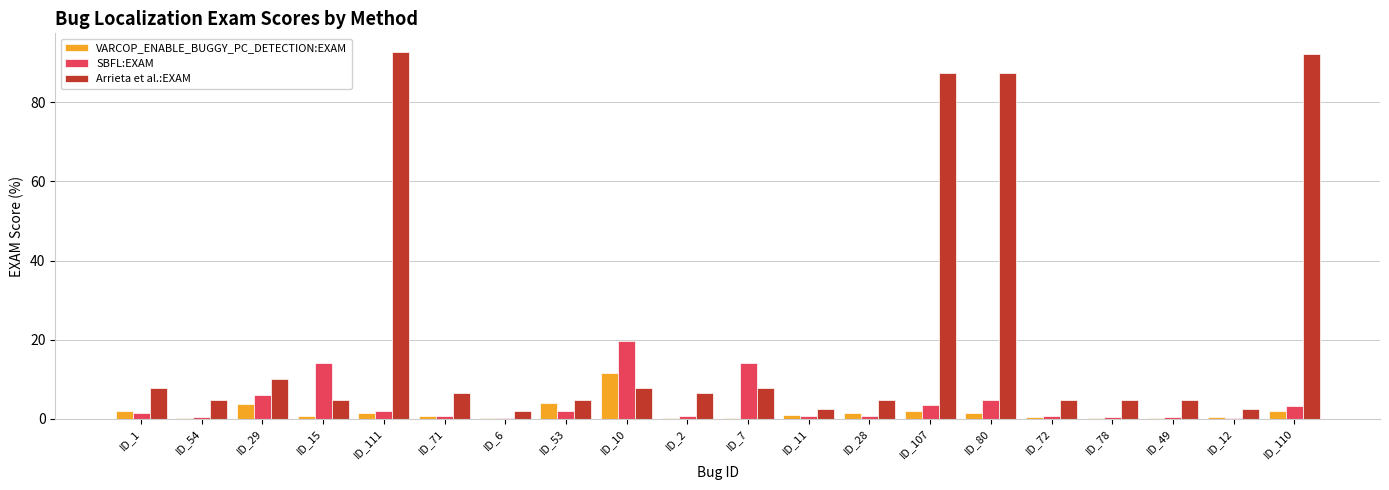

What is the maximum value for VARCOP_ENABLE_BUGGY_PC_DETECTION:EXAM?

11.6